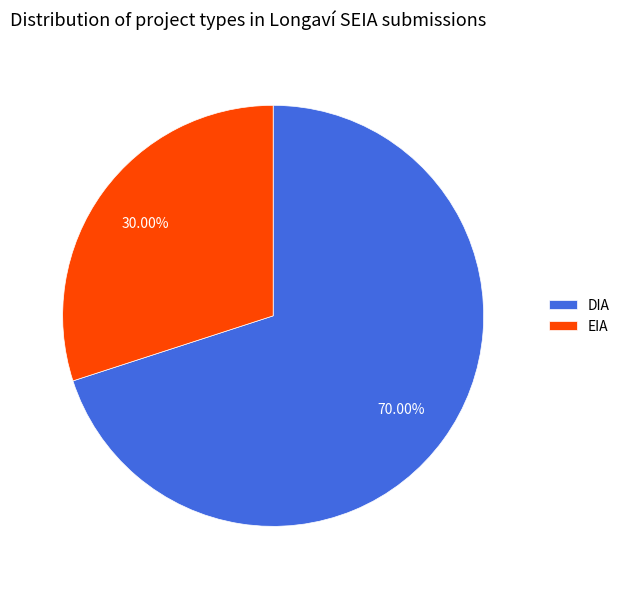

To the nearest percent, what percentage of the pie is EIA?

30%